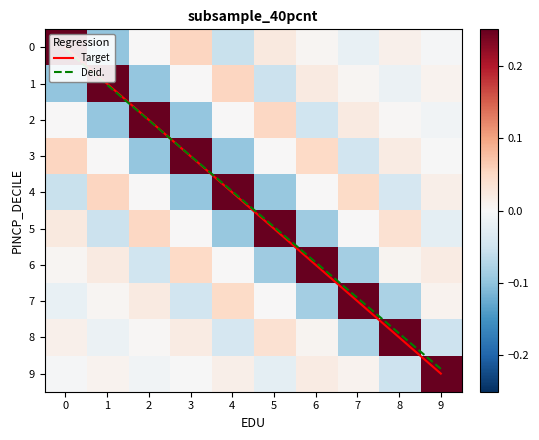

Between 6 and 9, which is larger?

6